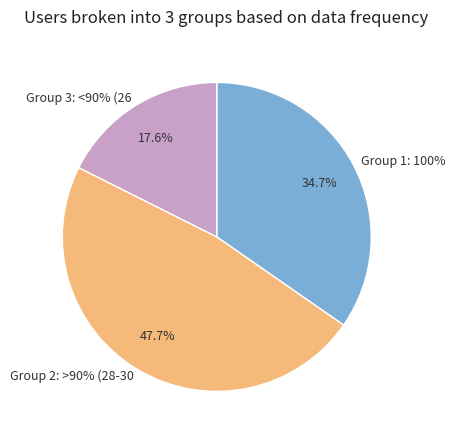

Is it true that 0,12 is 19% of the pie?

False